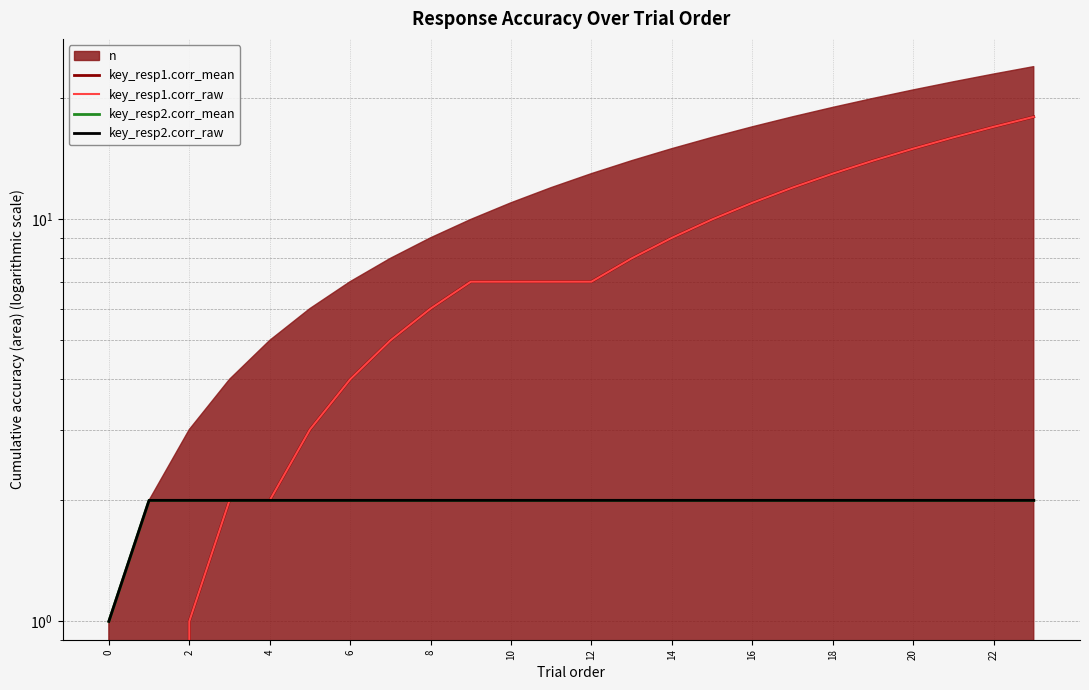

Which series changed the most between 6 and 8?

key_resp1.corr_mean